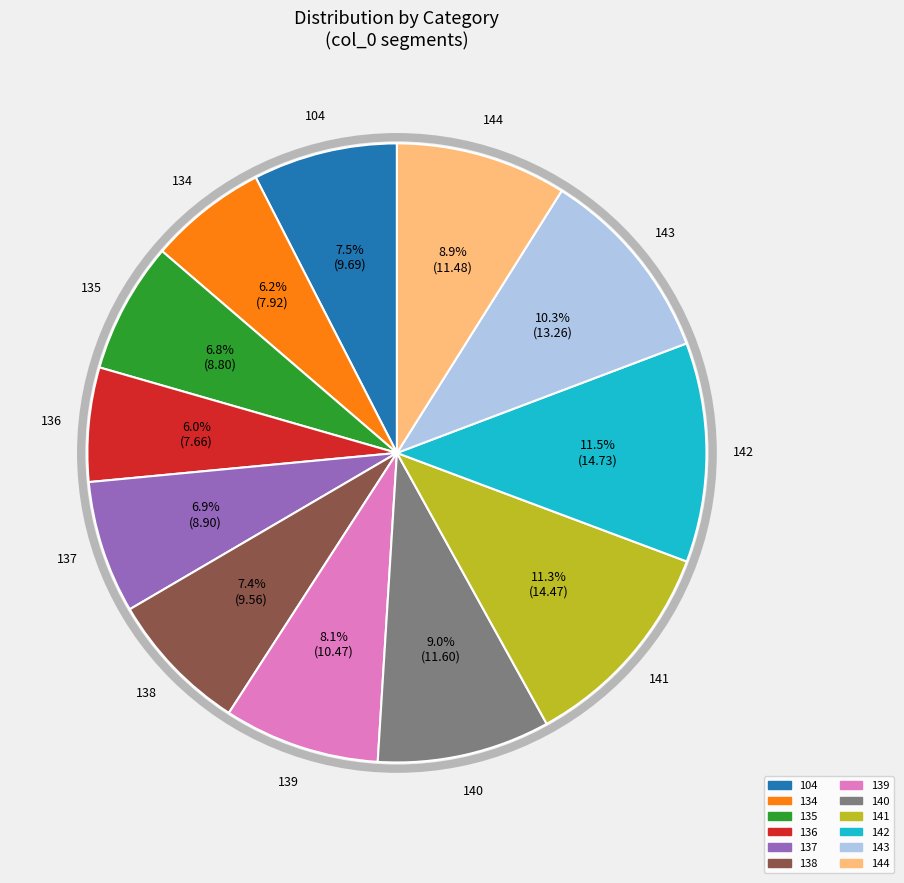

How many segments does this pie chart have?

12